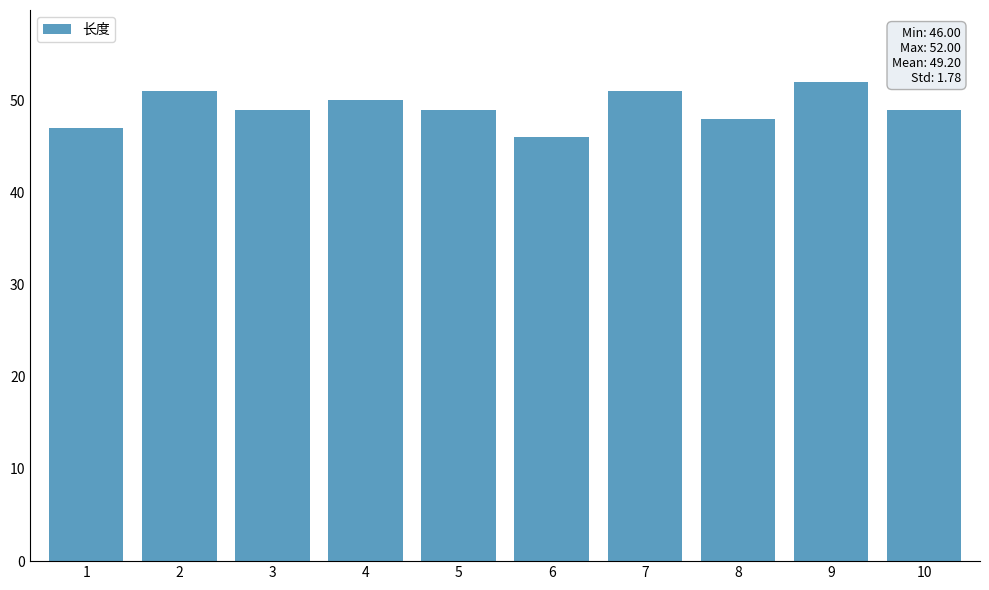

Is it true that the value at 2 is 85?

False